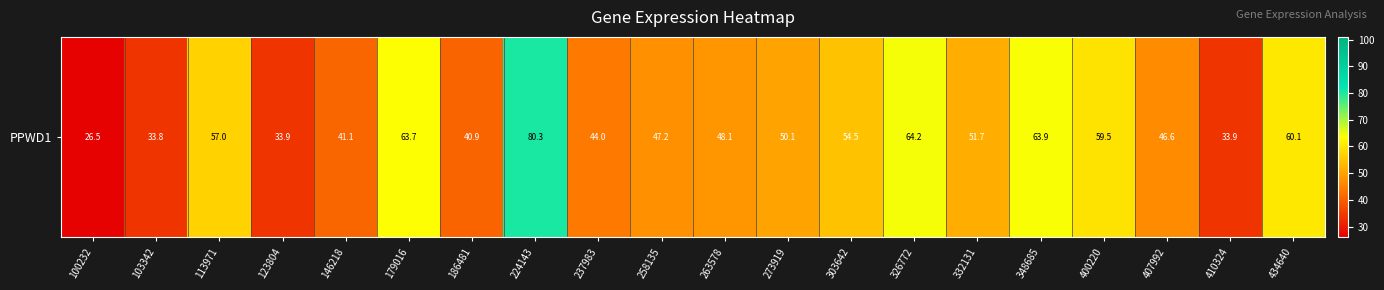

Which label corresponds to the largest value in the chart?

224143